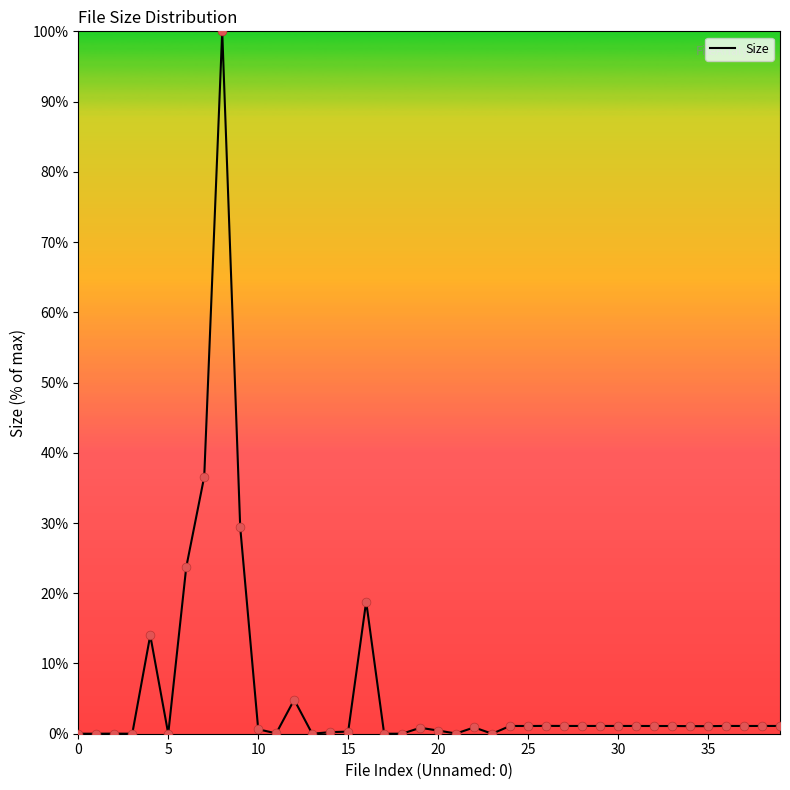

What is the greatest value displayed?

100.0